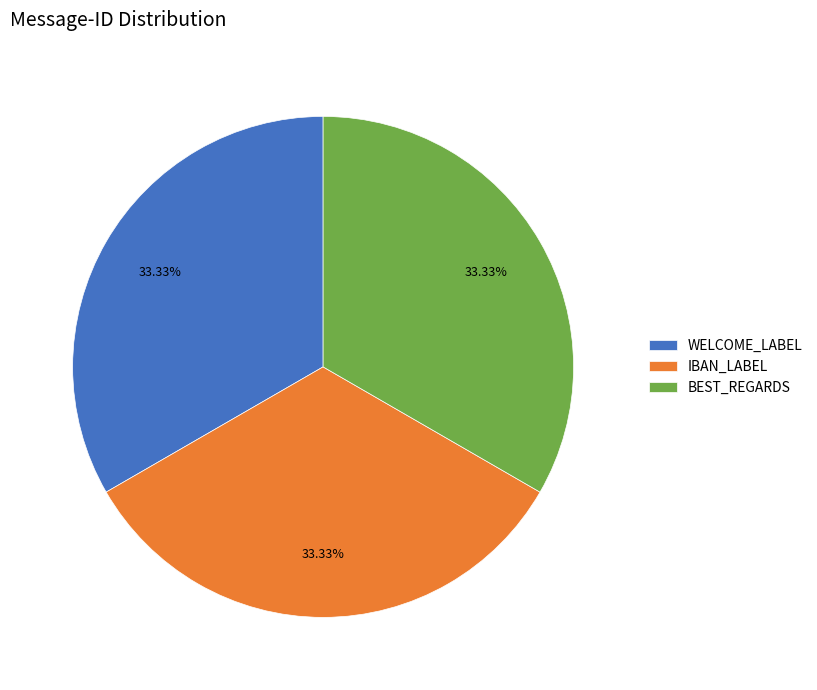

What is the ratio of the value at BEST_REGARDS to the value at WELCOME_LABEL?

1.0